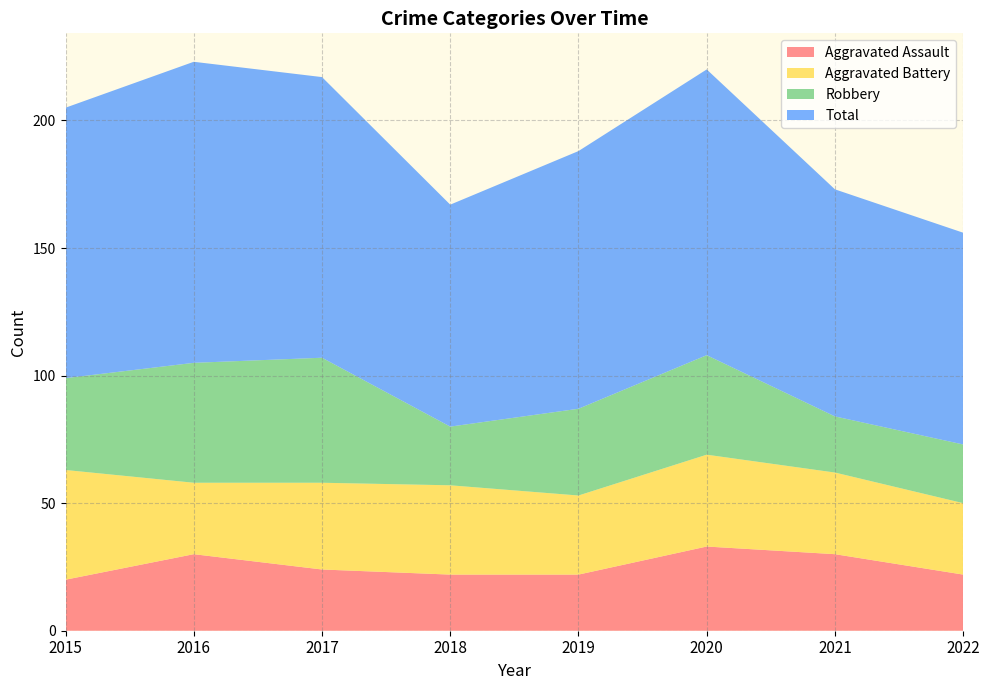

Reading left to right, transcribe all the data shown in this chart.

Aggravated Assault: 2015=20	2016=30	2017=24	2018=22	2019=22	2020=33	2021=30	2022=22
Aggravated Battery: 2015=43	2016=28	2017=34	2018=35	2019=31	2020=36	2021=32	2022=28
Robbery: 2015=36	2016=47	2017=49	2018=23	2019=34	2020=39	2021=22	2022=23
Total: 2015=106	2016=118	2017=110	2018=87	2019=101	2020=112	2021=89	2022=83